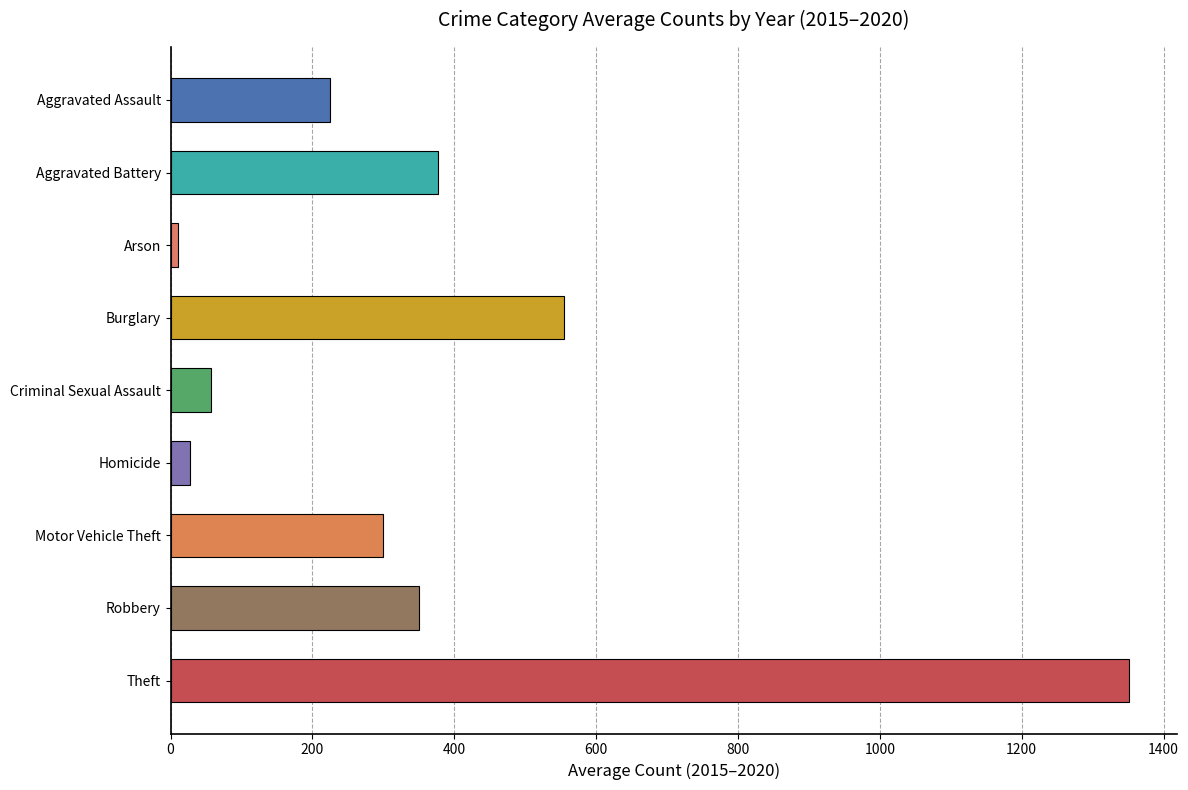

At which label does 2016 reach its peak?

Theft